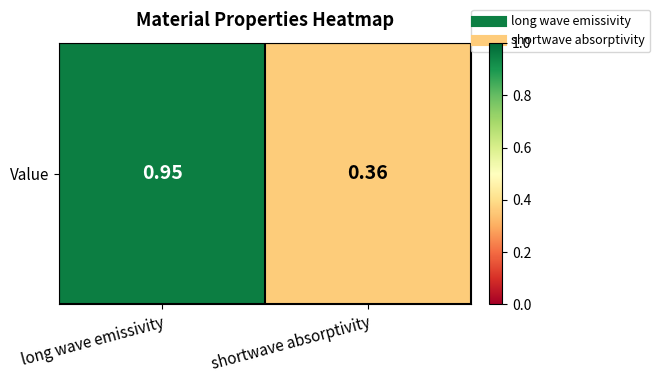

Reading left to right, transcribe all the data shown in this chart.

long wave emissivity=0.9	shortwave absorptivity=0.4